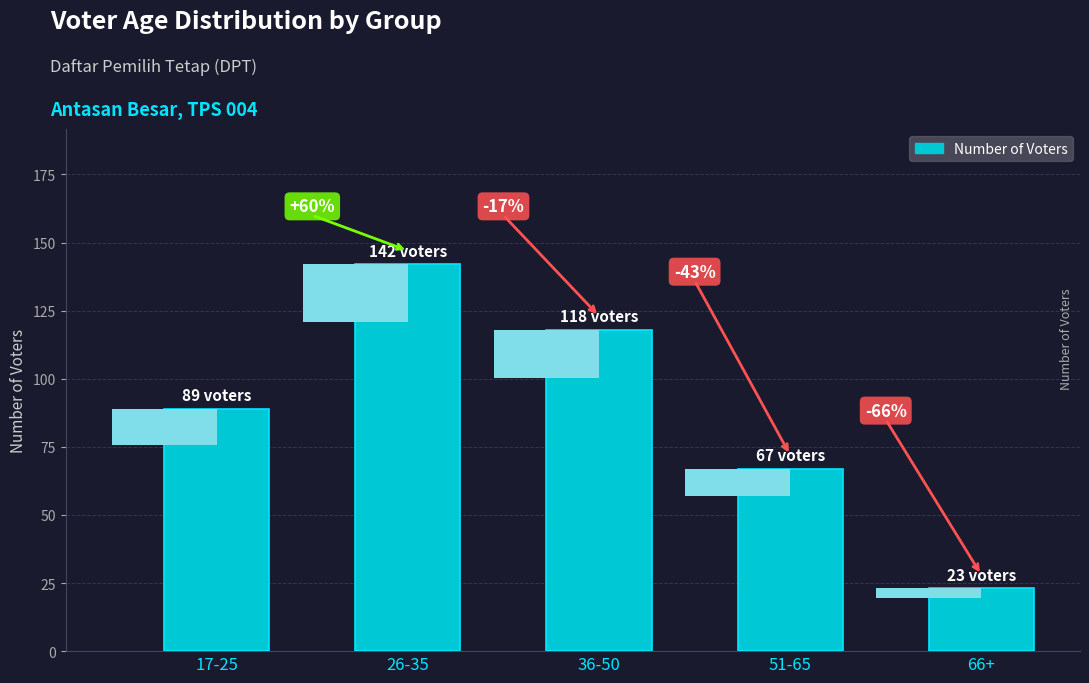

List the labels in order of value, smallest first.

66+, 51-65, 17-25, 36-50, 26-35